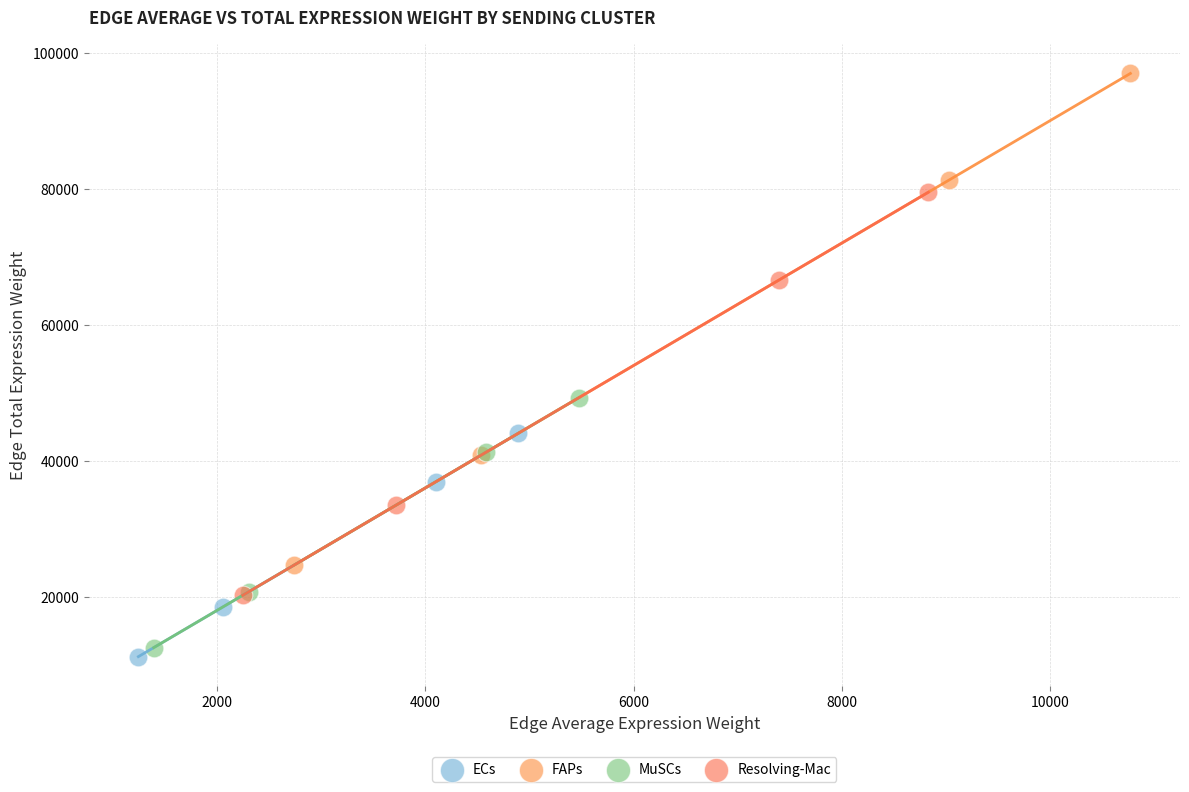

Which series has the largest Y range (max minus min)?

FAPs